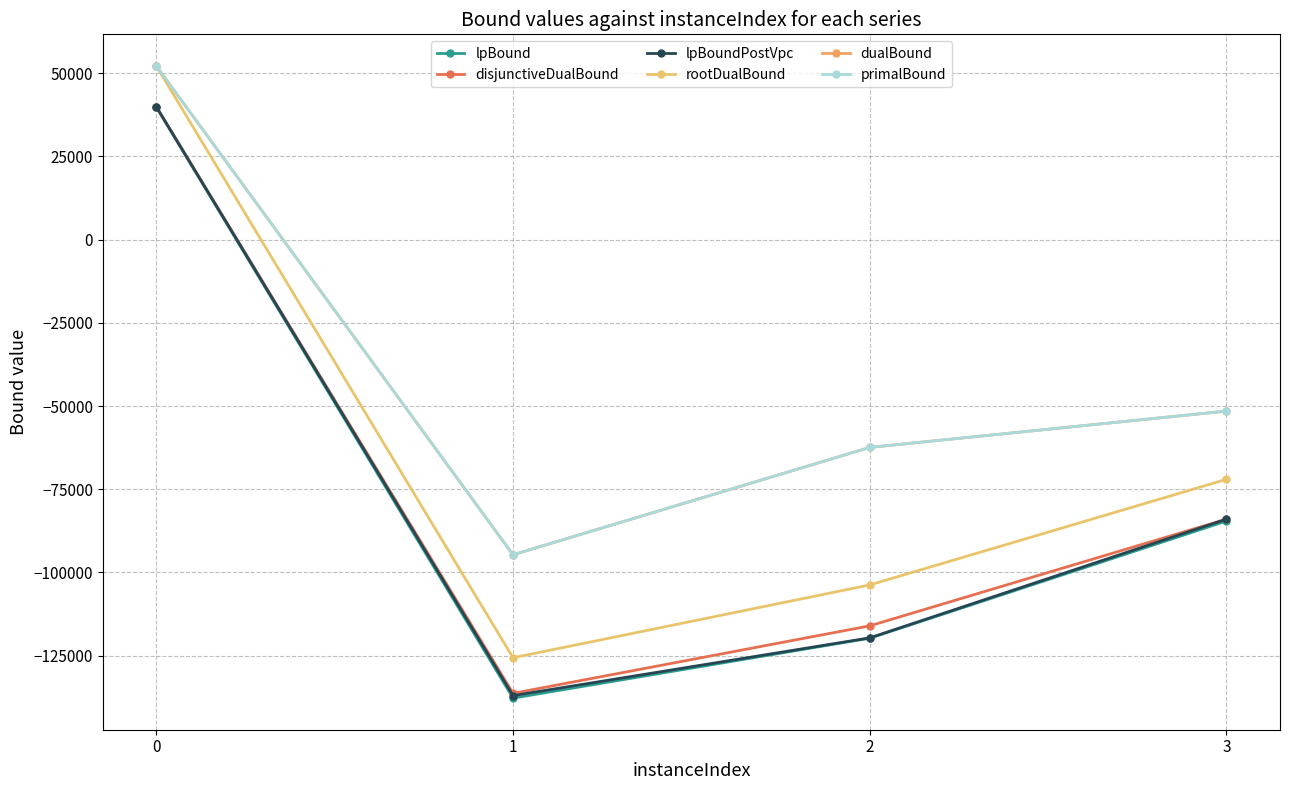

How many data points in dualBound are above -51523?

1